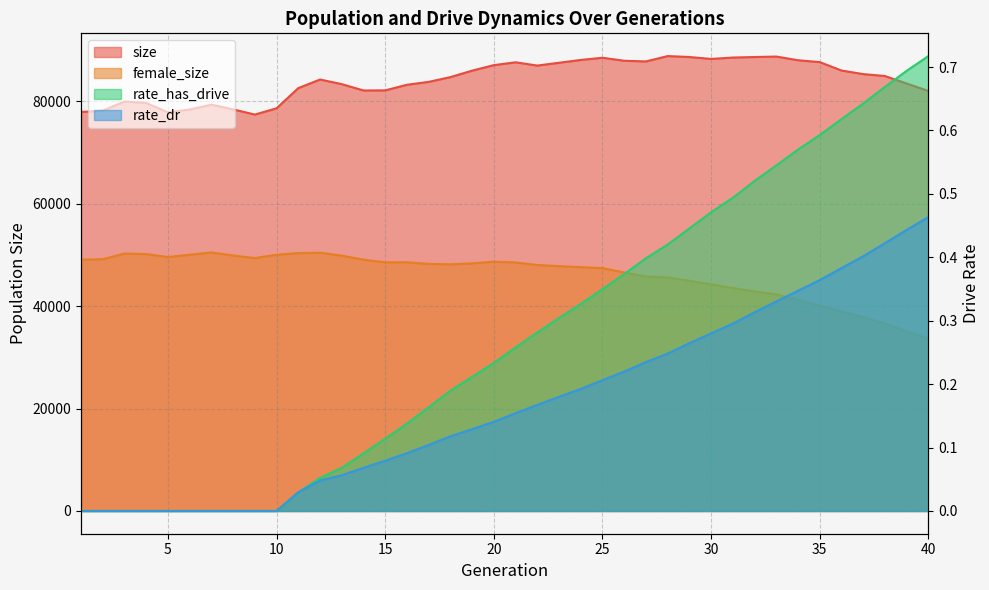

What is the difference between the second highest and second lowest values in the rate_has_drive series?

0.7